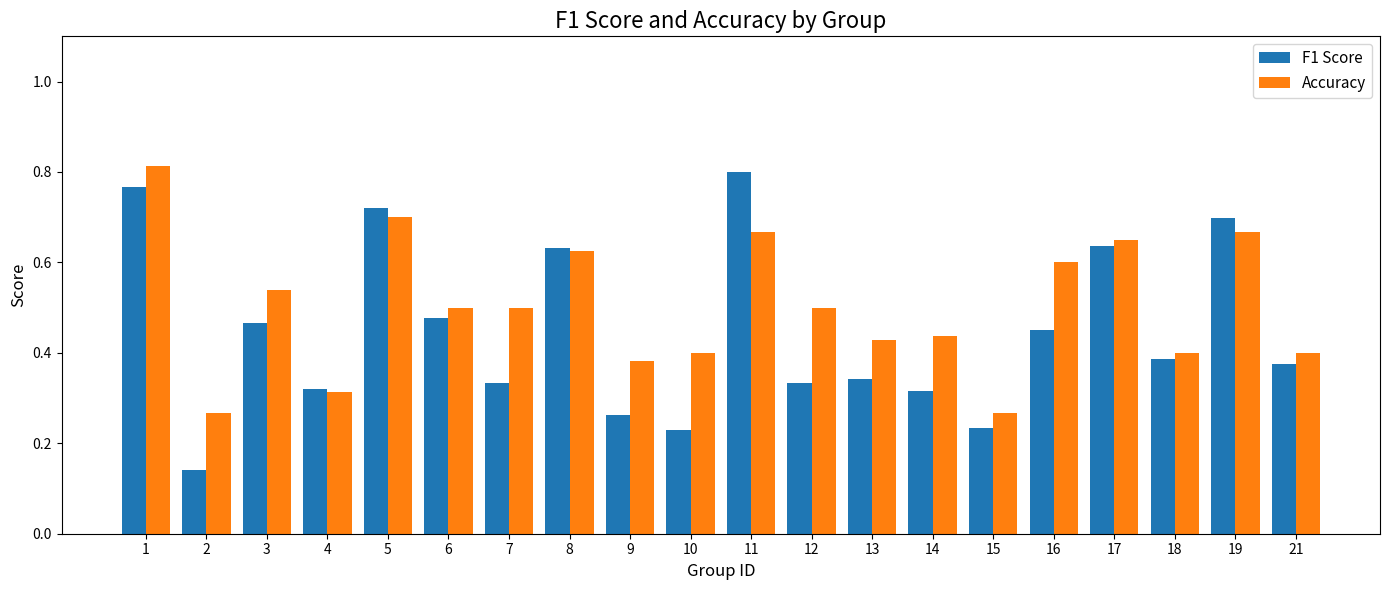

Is it true that F1 Score equals 0.3 at 19?

False